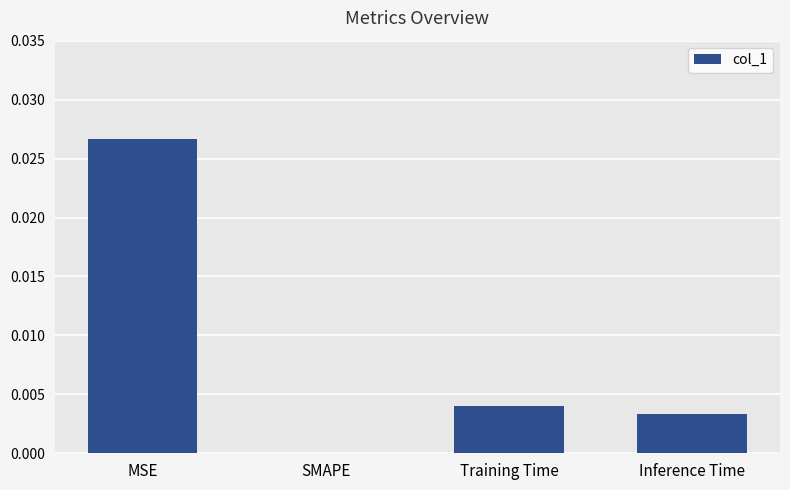

Which has a higher value, SMAPE or MSE?

MSE